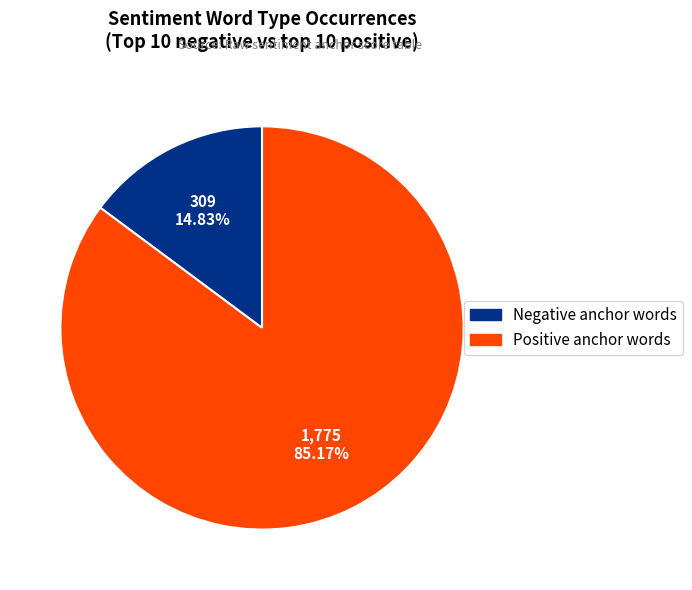

Does any single category account for the majority?

Yes